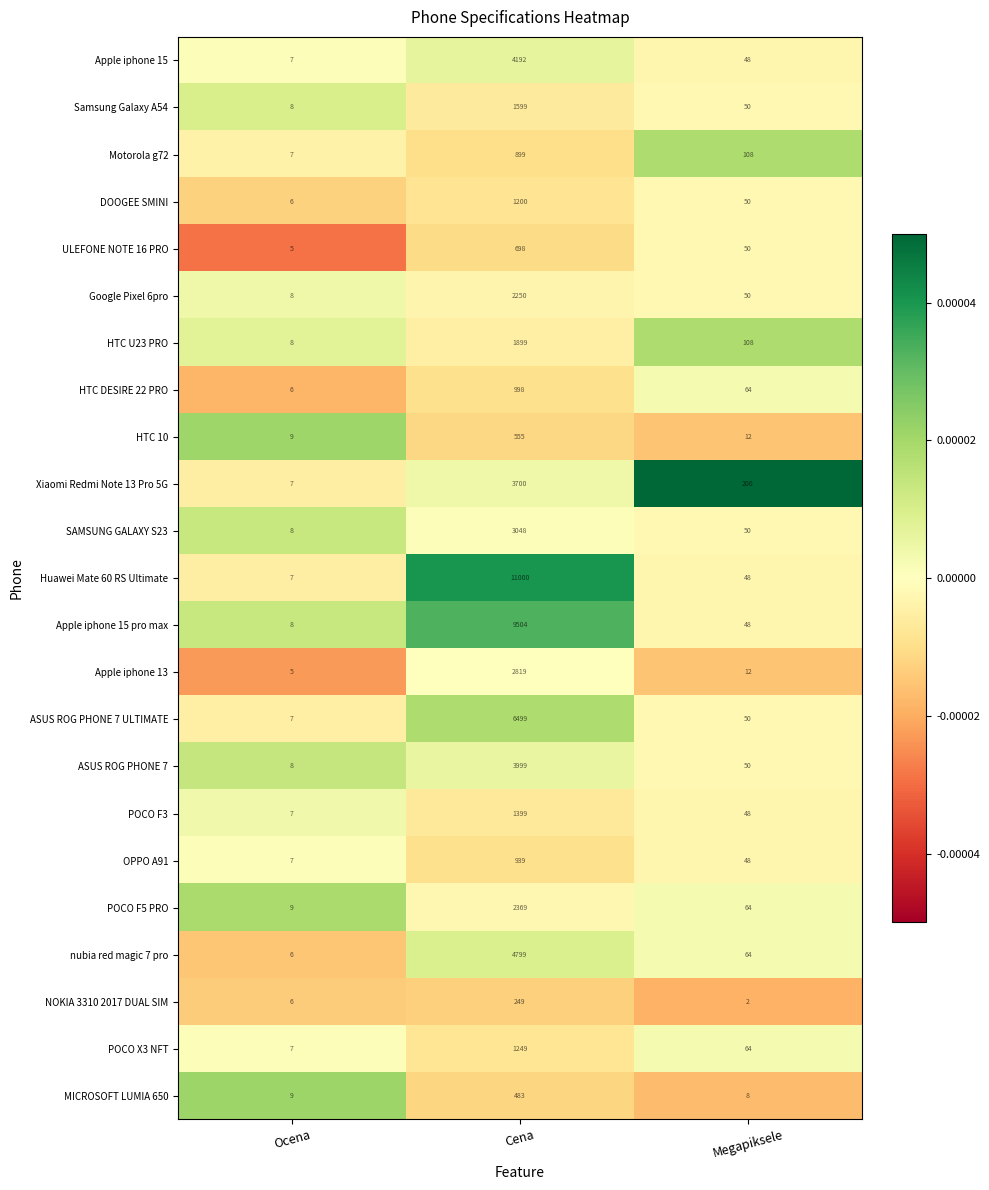

How many data points does each series have?

3